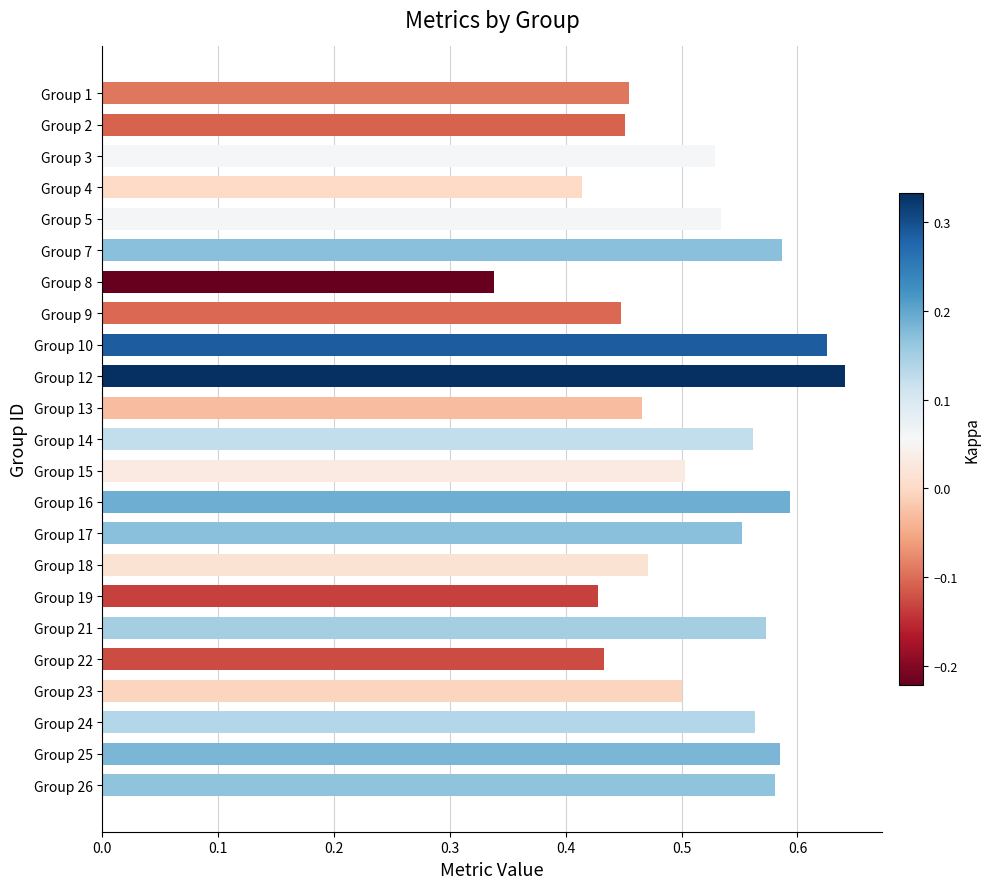

What is the sum of the values at Group 25 and Group 12?

1.2